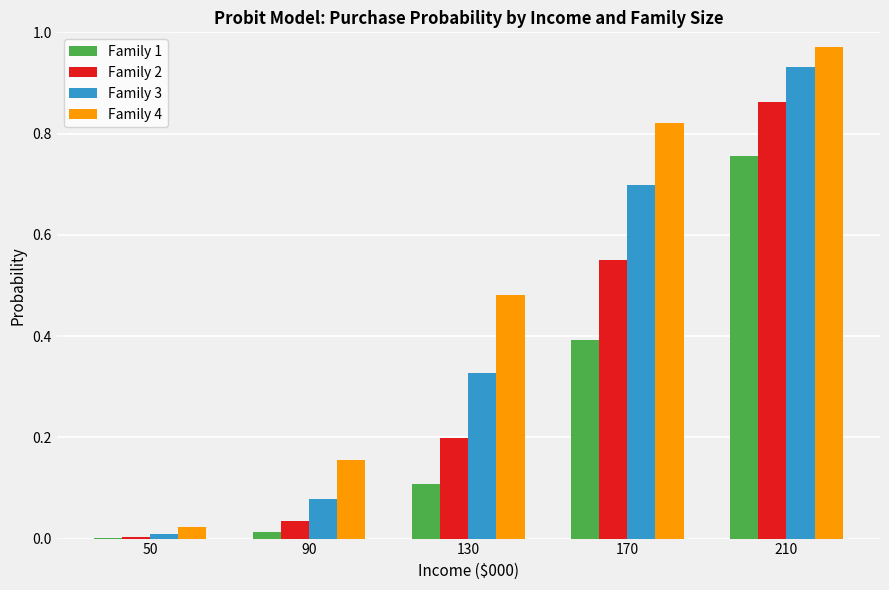

At which label does Family 4 reach its peak?

210